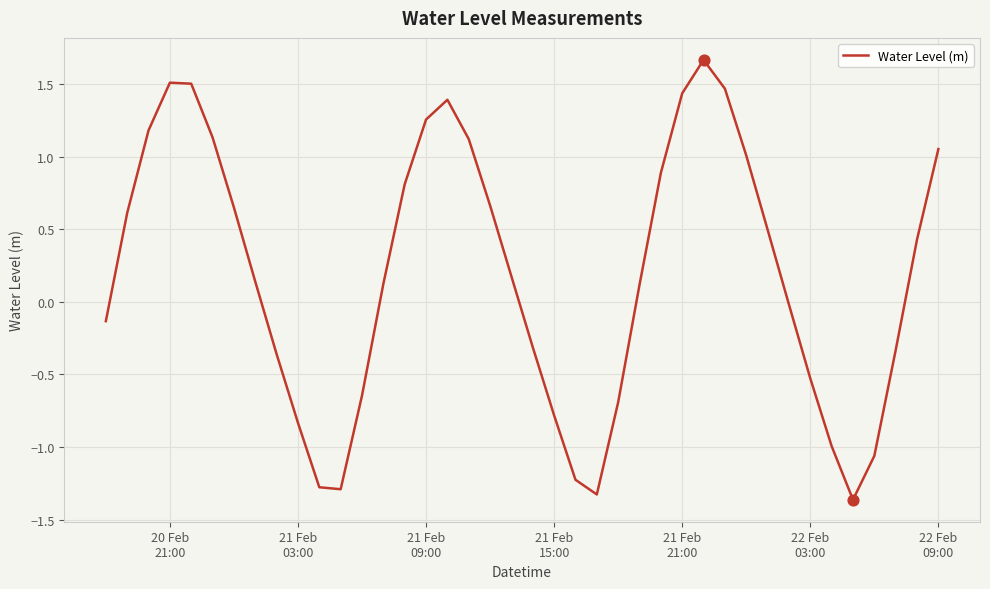

What is the difference between the maximum and minimum values?

3.0